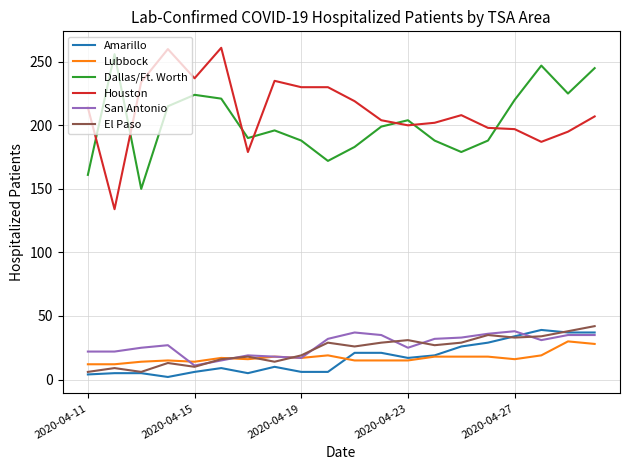

What is the maximum value shown in the chart?

261